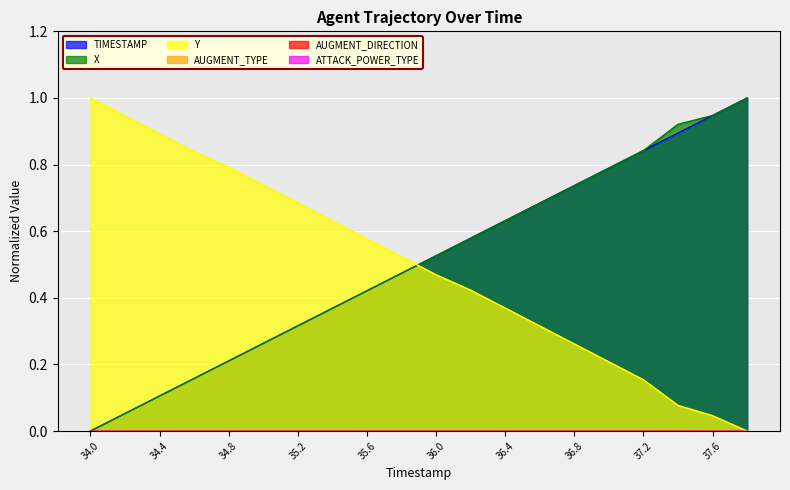

What is the value of the Y point at the 1st from the left?

1.0